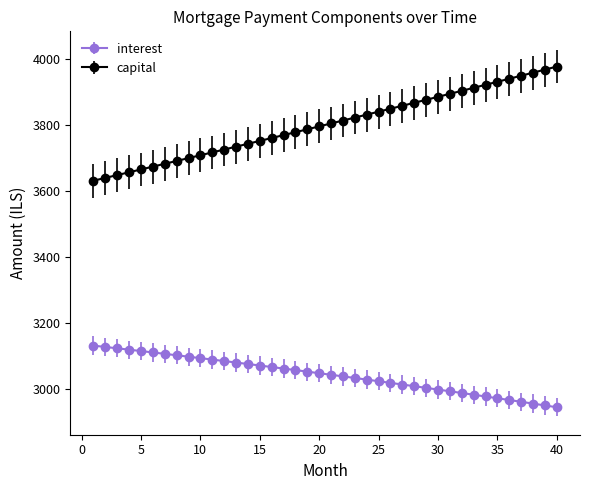

Rank the series by their average value, from lowest to highest.

interest, capital